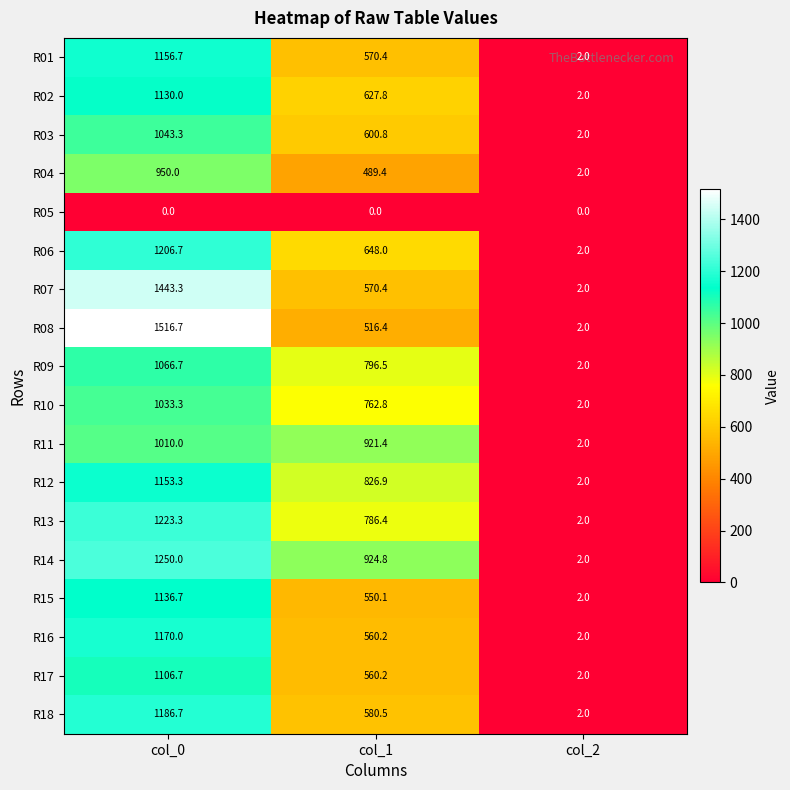

Rank the series by their maximum value, from lowest to highest.

R05, R04, R11, R10, R03, R09, R17, R02, R15, R12, R01, R16, R18, R06, R13, R14, R07, R08